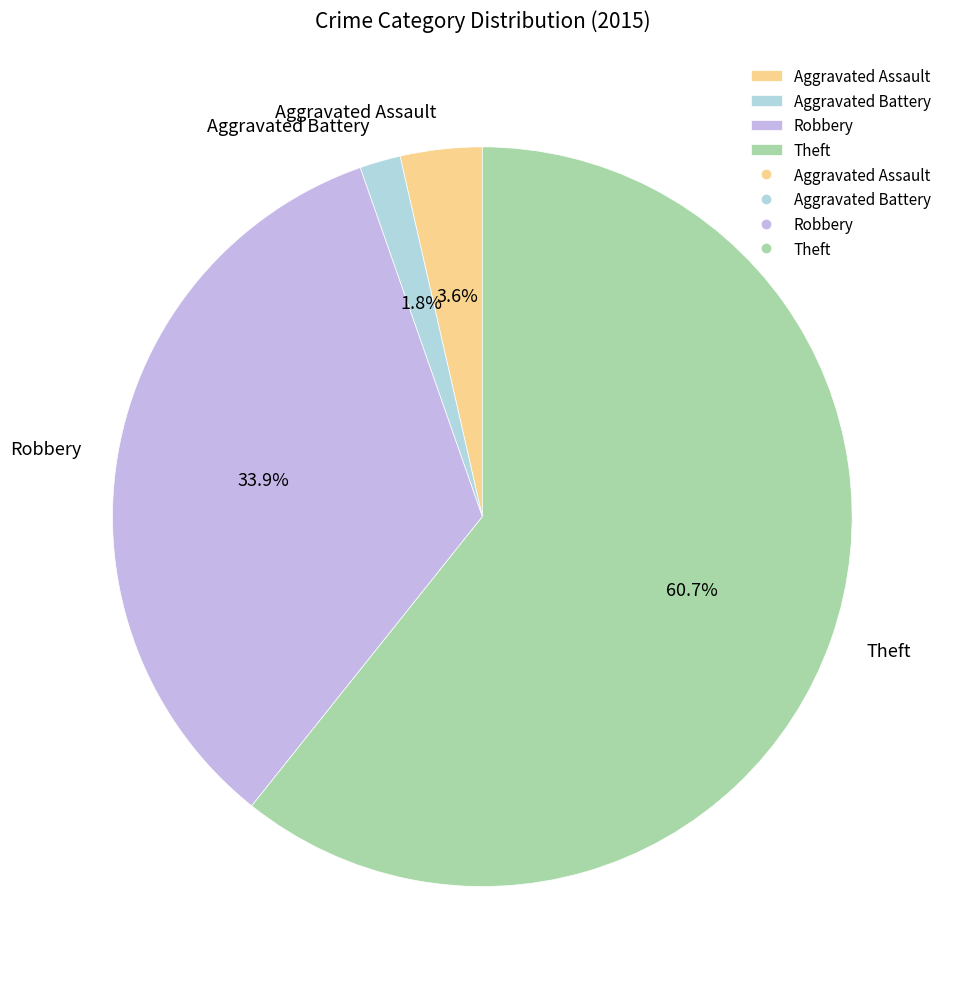

Is the sum of Theft and Robbery greater than half?

Yes